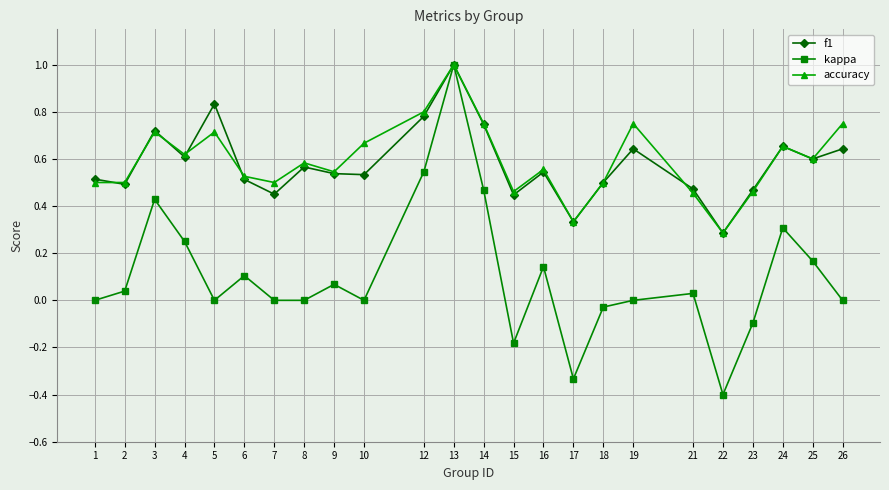

True or false: kappa has a value of 0.3 at 24.

True